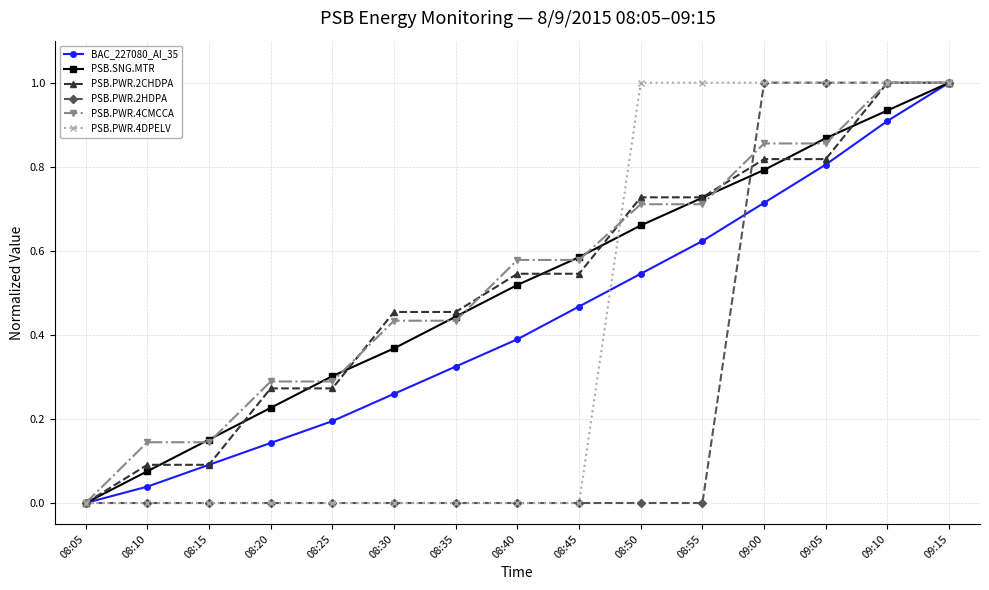

Is the value of BAC_227080_AI_35 at 08:25 greater than the value of PSB.SNG.MTR at 08:35?

No